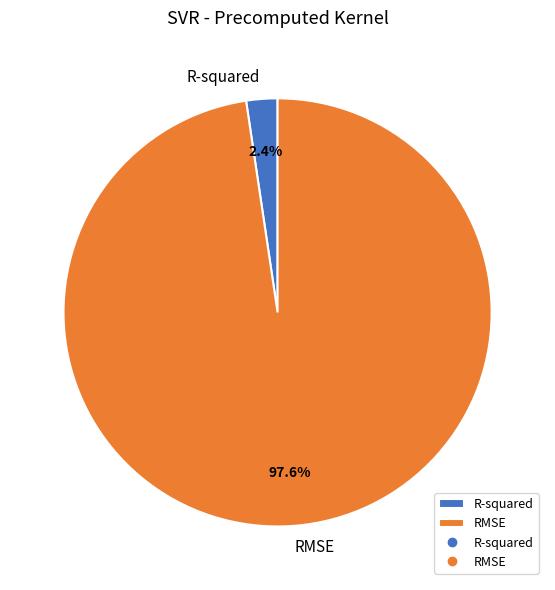

Rank the categories by value from highest to lowest.

RMSE, R-squared